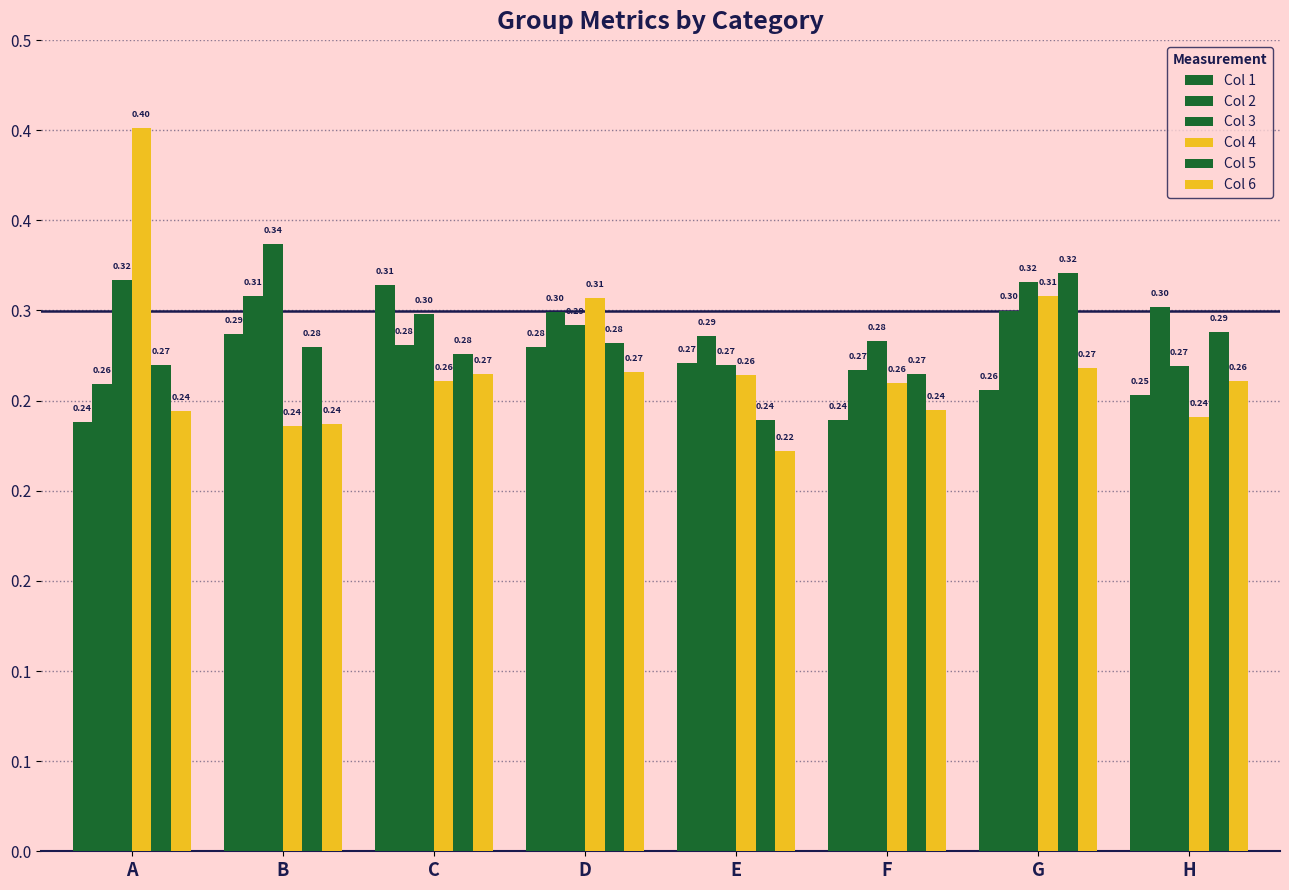

How many Col 2 values are between 0 and 1?

8